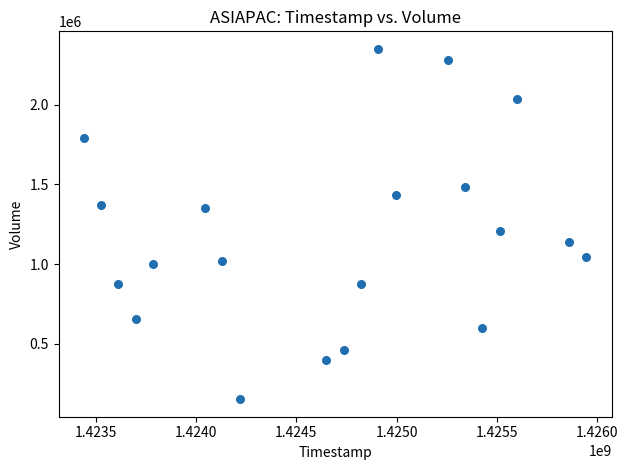

What is the range of X values (max minus min)?

2505600